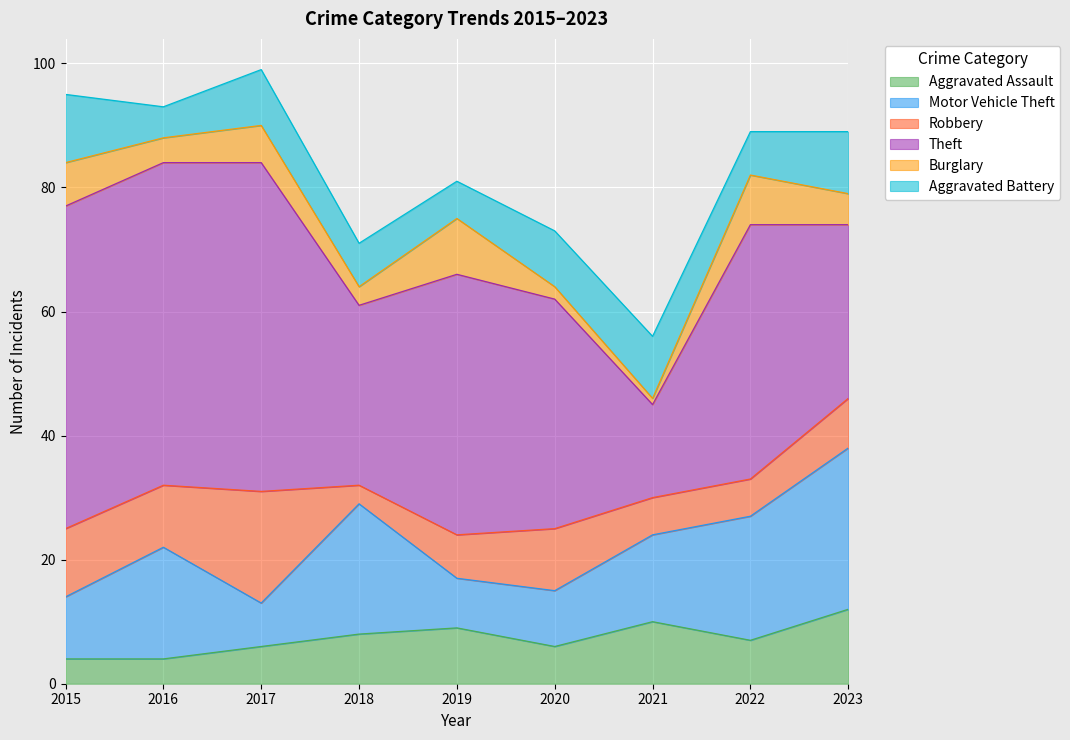

Between 2015 and 2021, which is larger?

2021